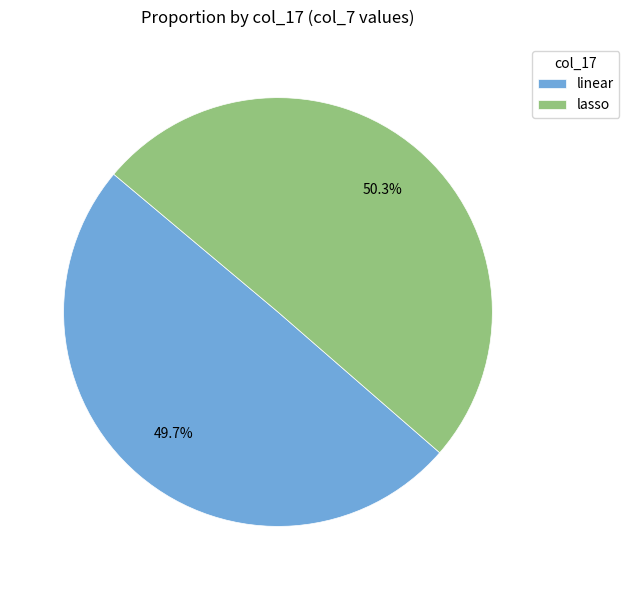

Is there a majority slice in this chart?

Yes